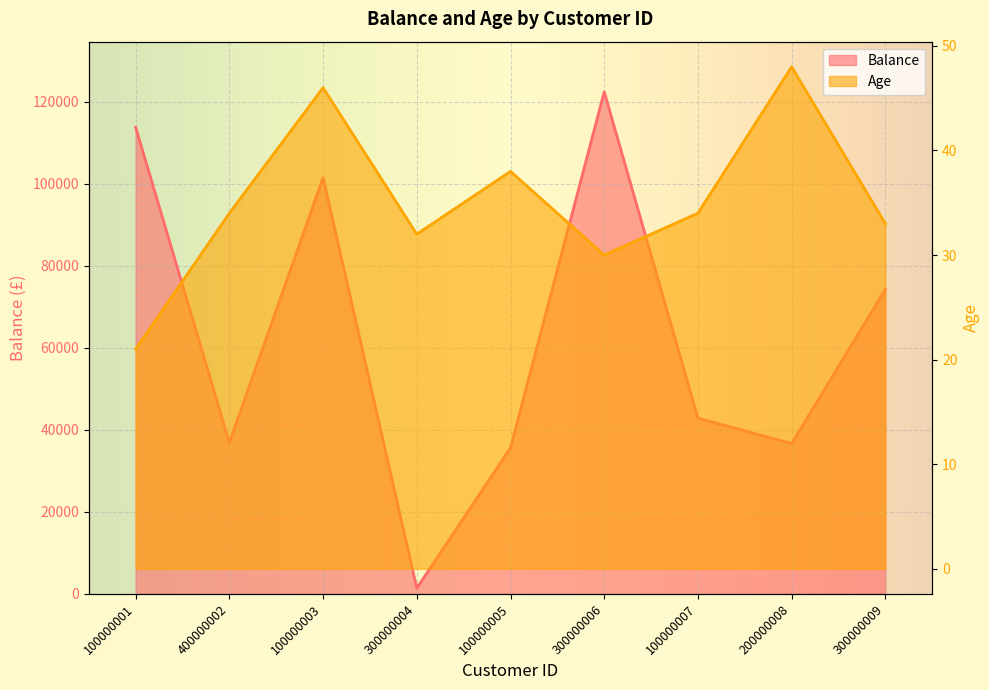

How many series are shown in this chart?

2